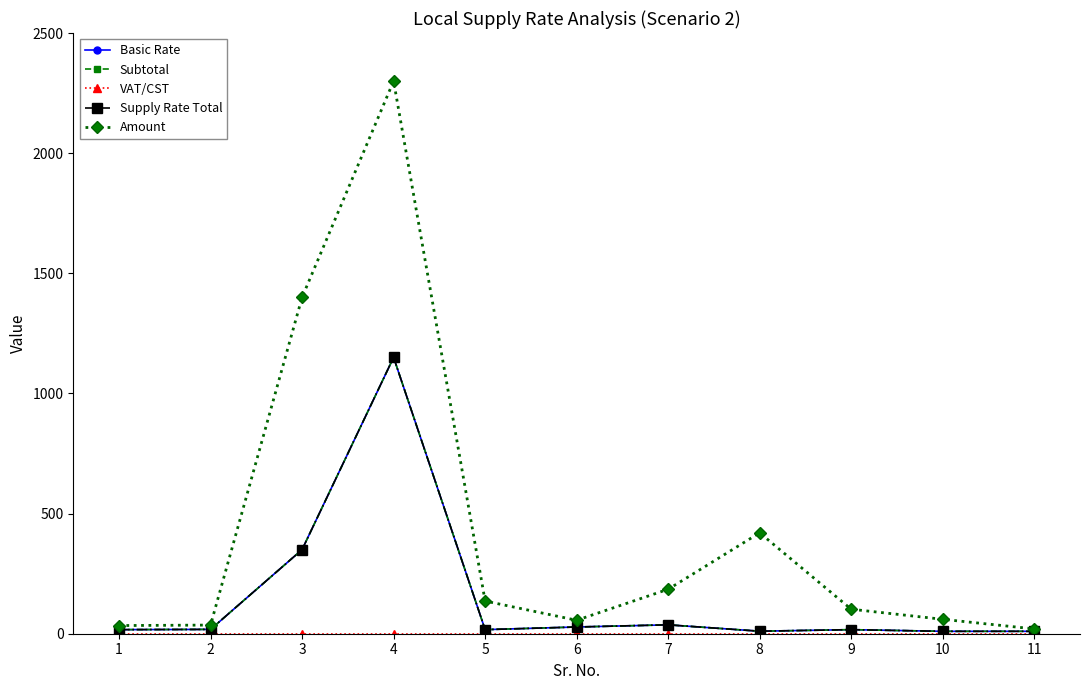

Which category has the highest value in the Subtotal series?

4